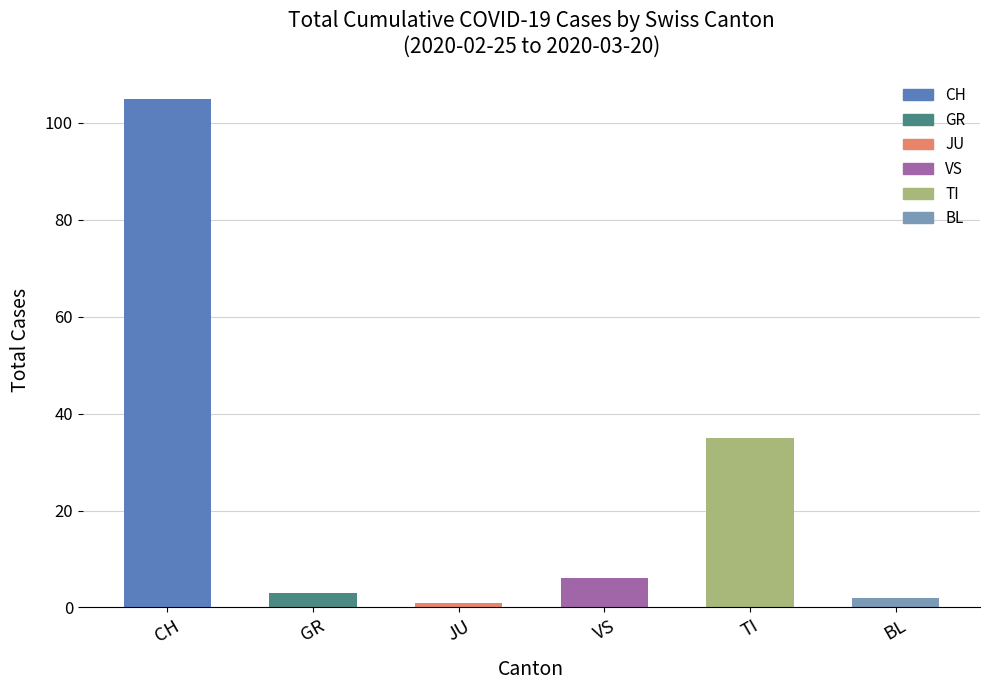

Between CH and TI, which is larger?

CH